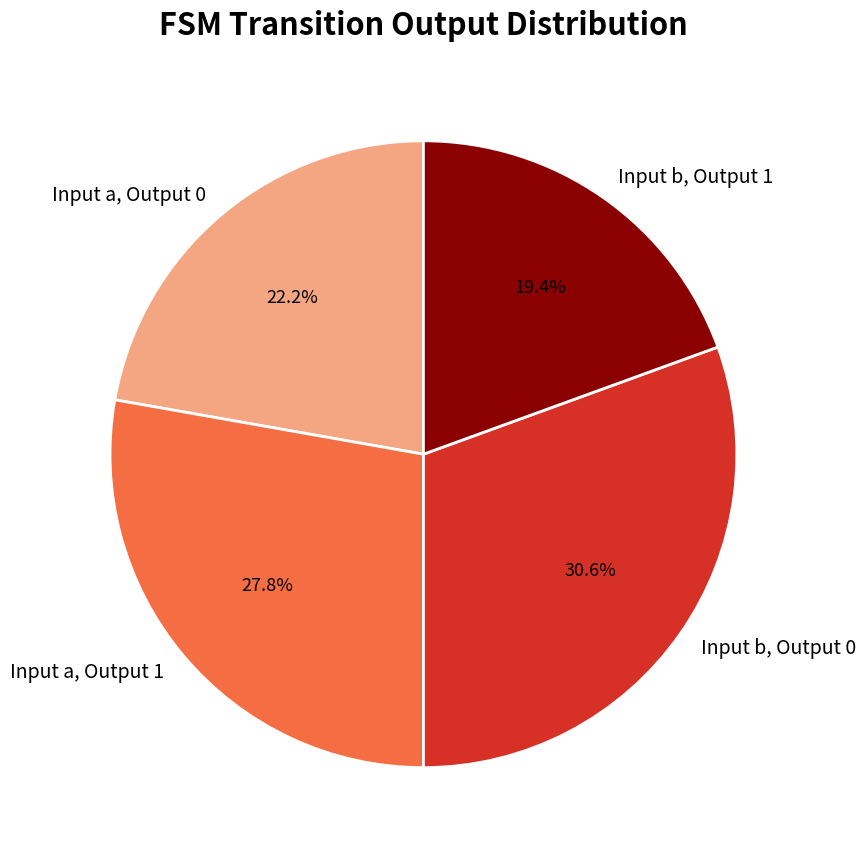

How many slices are in this pie chart?

4